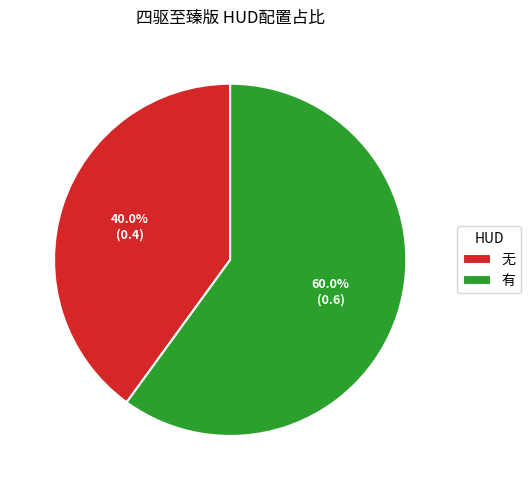

How many slices are in this pie chart?

2